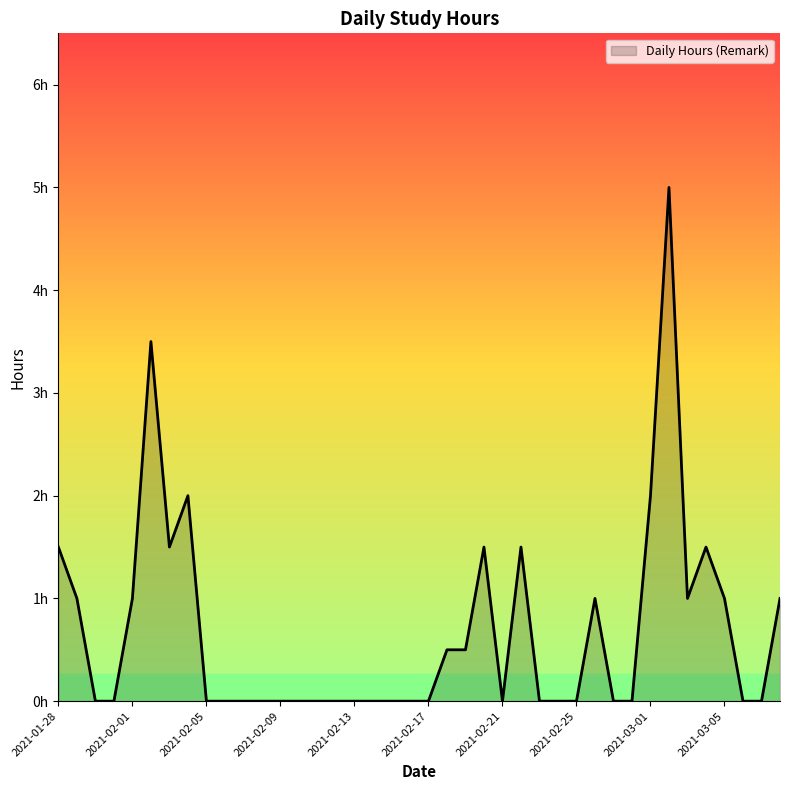

Is this an area chart (filled region under the line)?

Yes